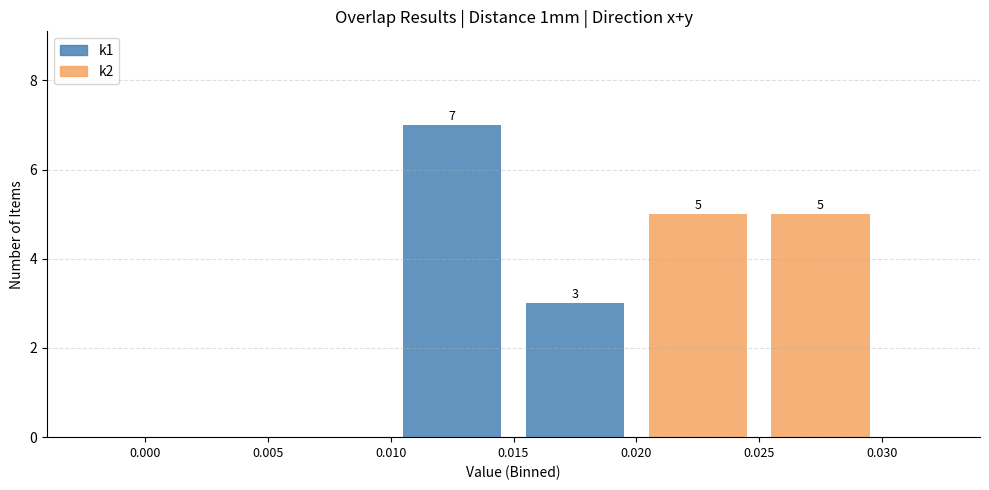

Which range on the x-axis has the tallest stacked bar (by total height)?

0.010 to 0.015